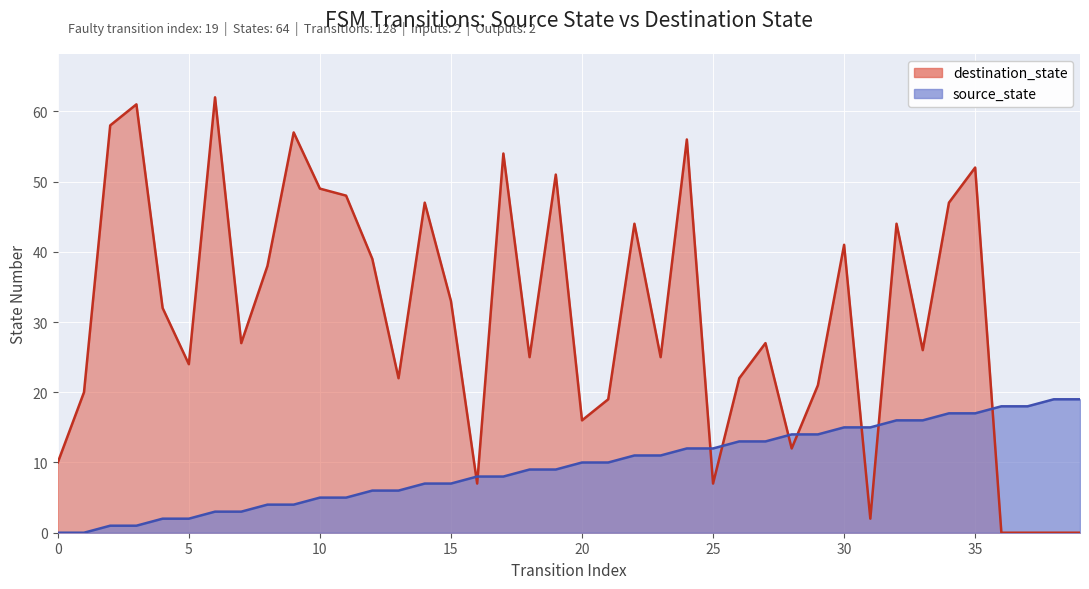

Which series has the largest total across all categories?

destination_state